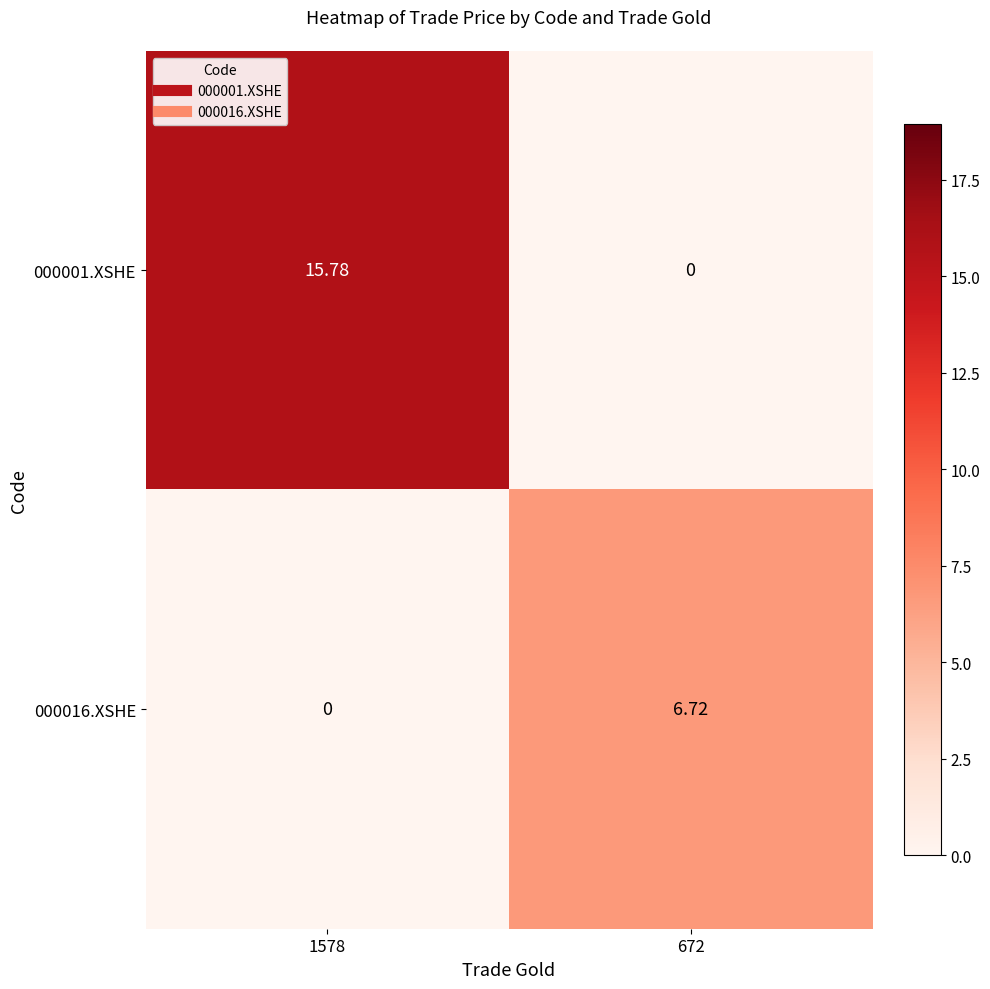

Which series has the largest total across all categories?

000001.XSHE